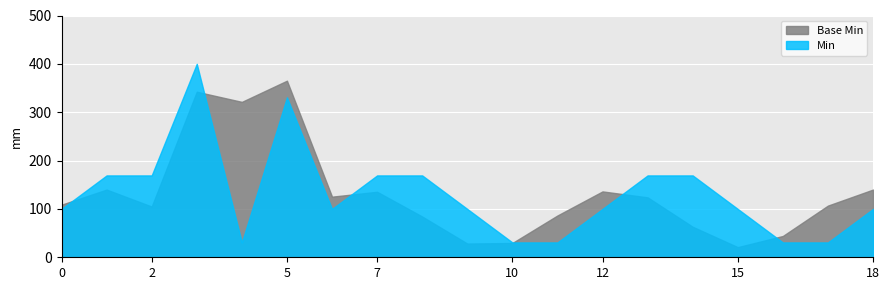

At which category does the chart reach its minimum across all series?

15